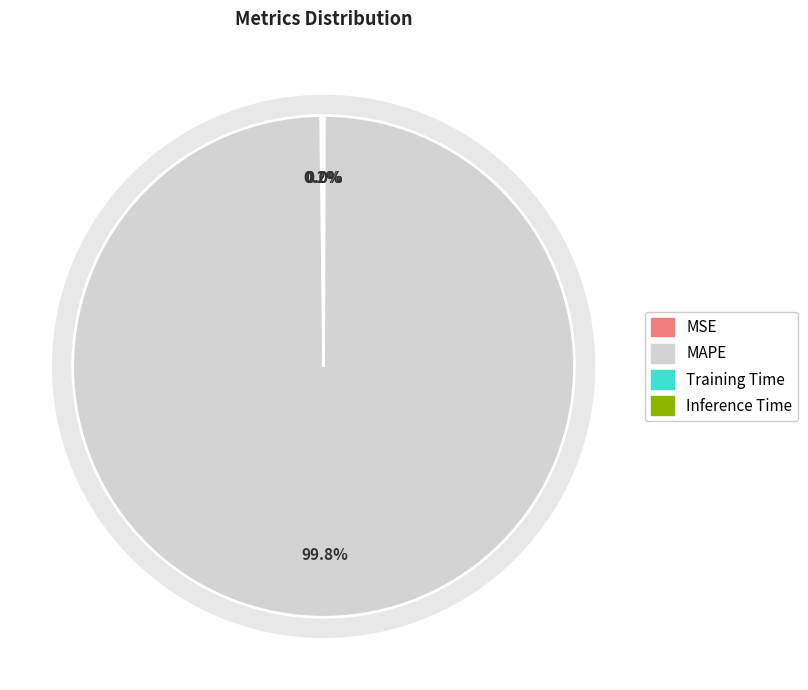

Is it true that MAPE is 99% of the pie?

False